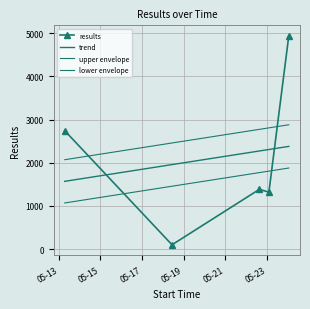

What is the label of the 5th point from the left?

2025-05-24 01:42:44